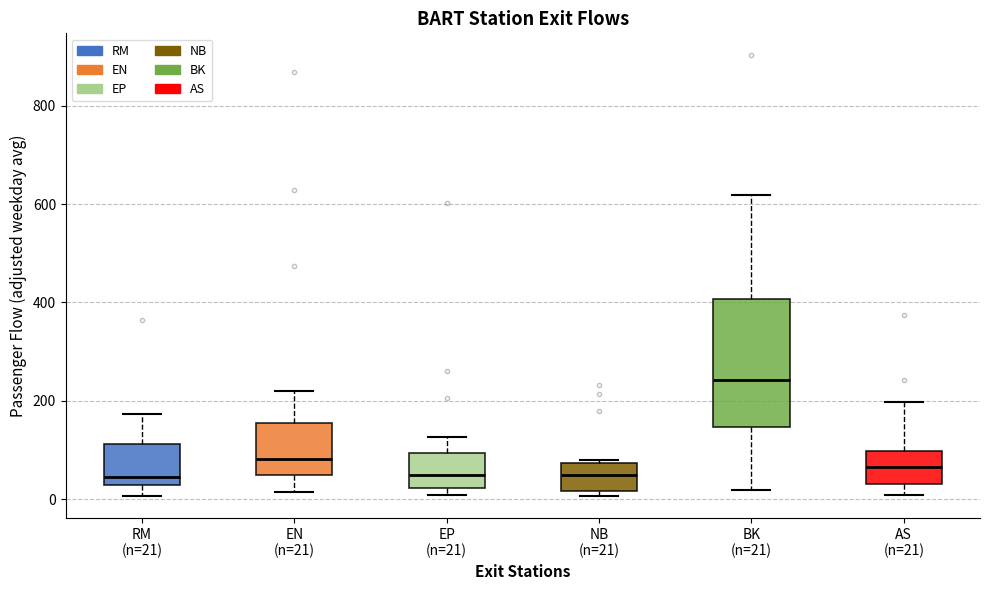

Which box has the highest median line?

BK (n=21)